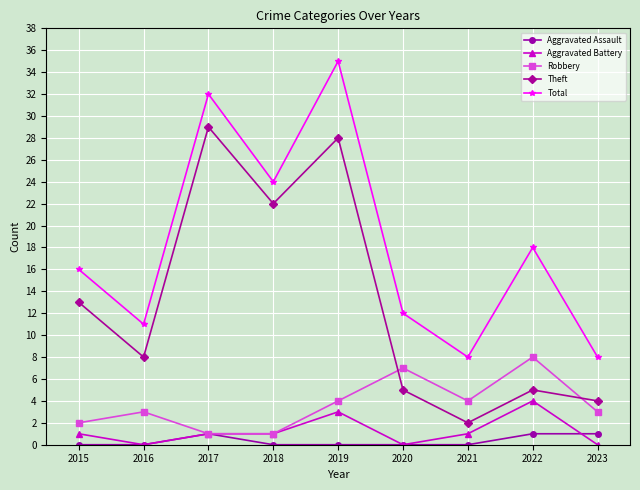

At which category is the sum across all series the highest?

2019